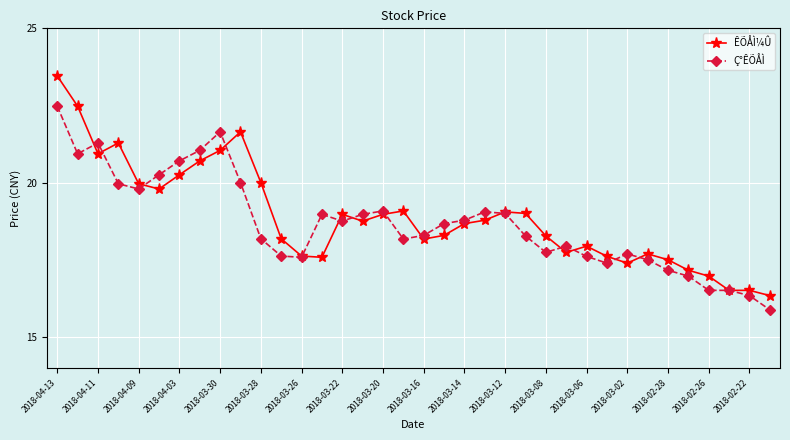

What is the greatest value displayed?

23.5